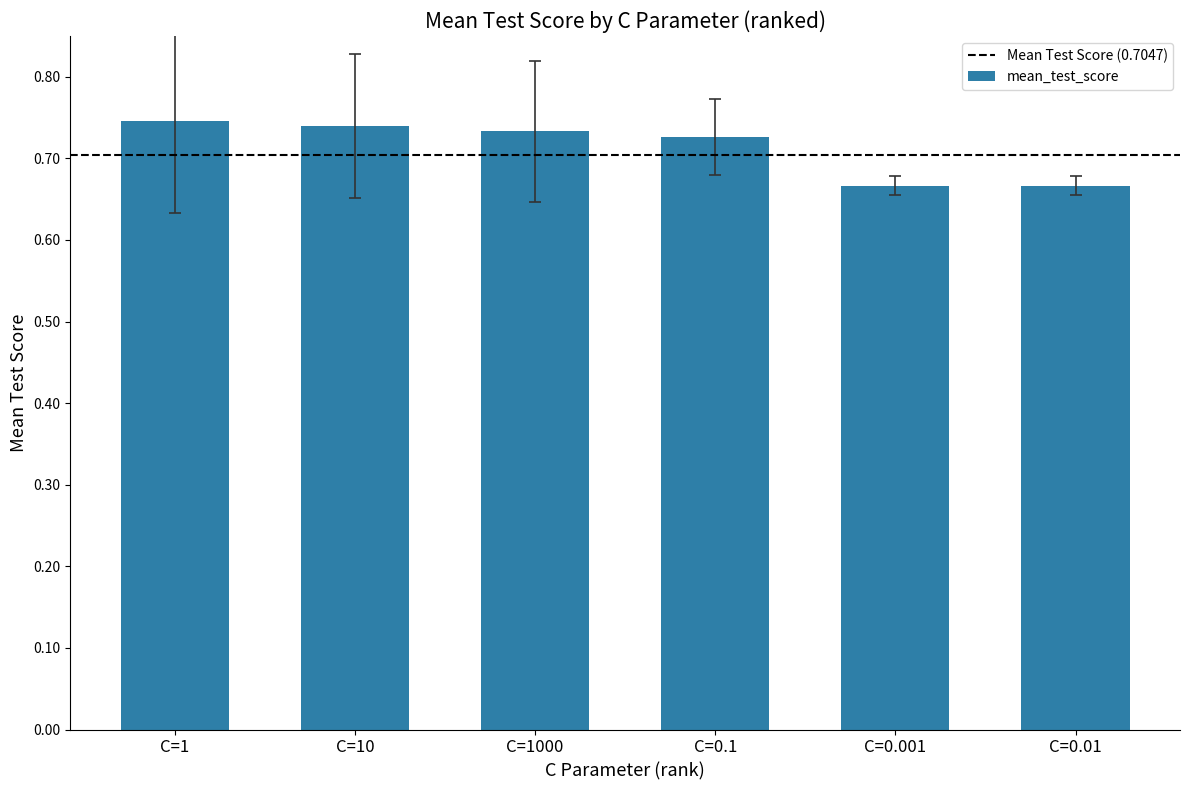

How many values are between 0 and 1?

6